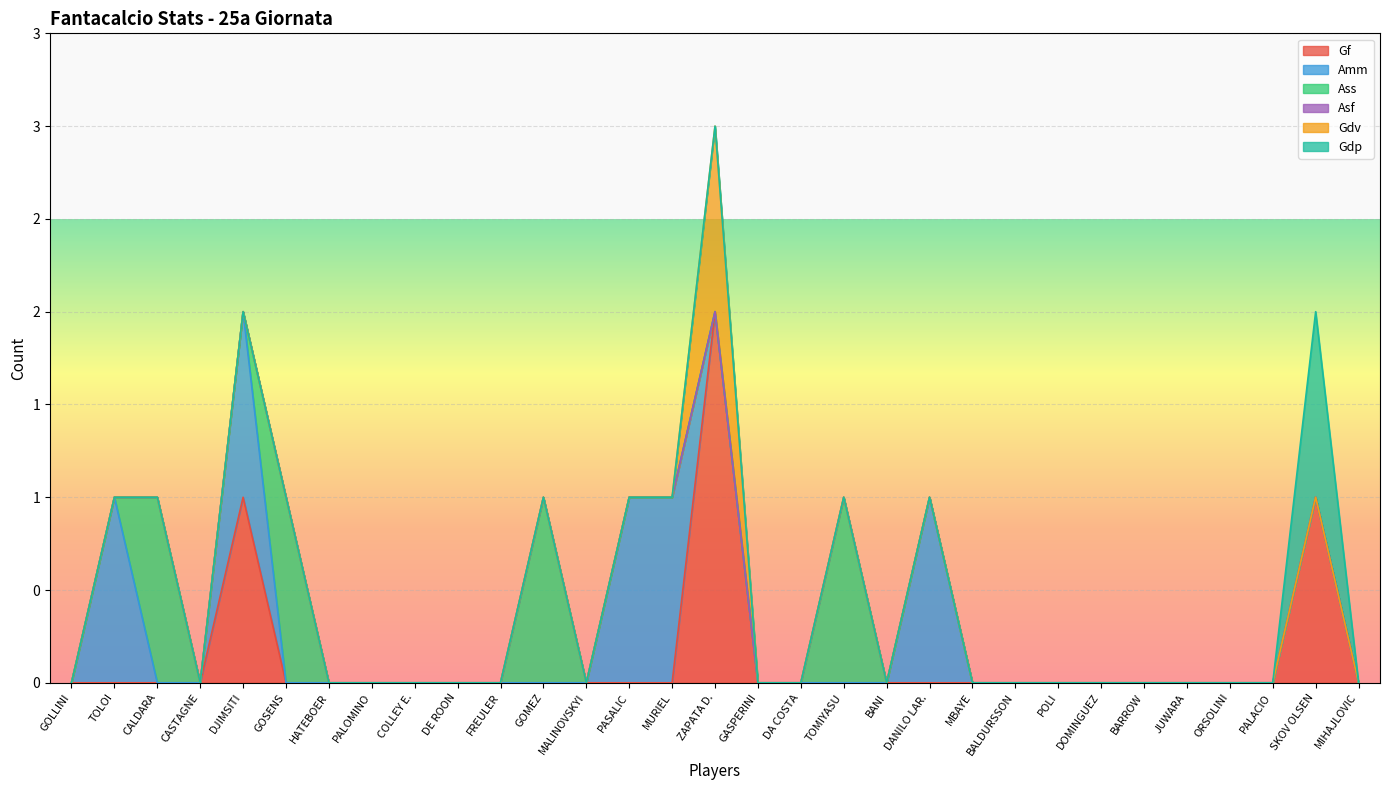

Where is Gdv nearest to the value 0?

GOLLINI